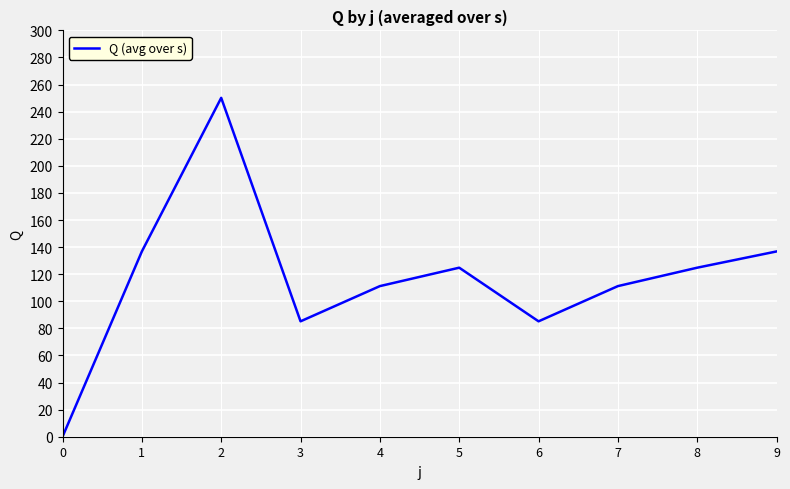

At which category does the data reach its first local valley?

3